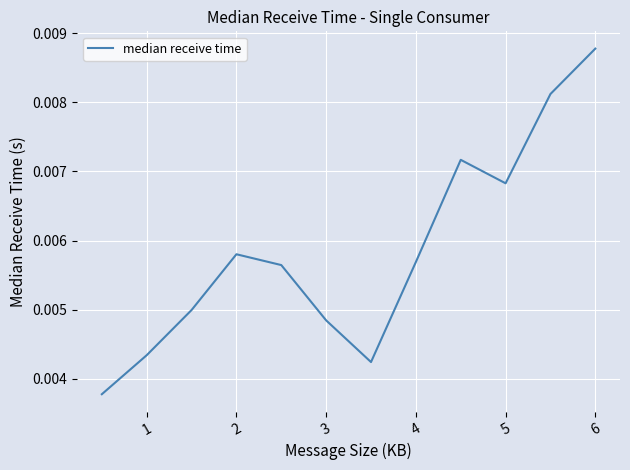

True or false: the data has more than 0 interior local peaks.

True